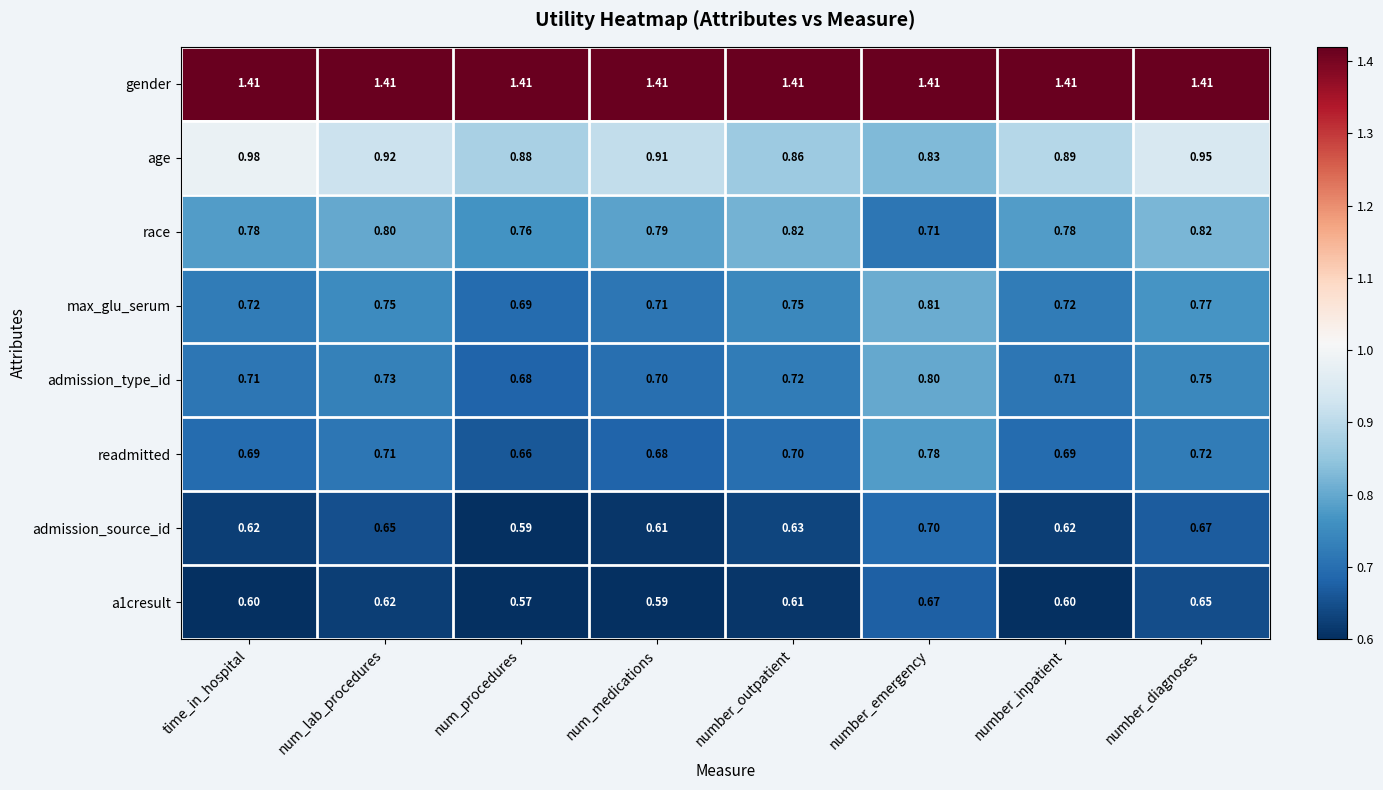

Count the number of categories in the chart.

8